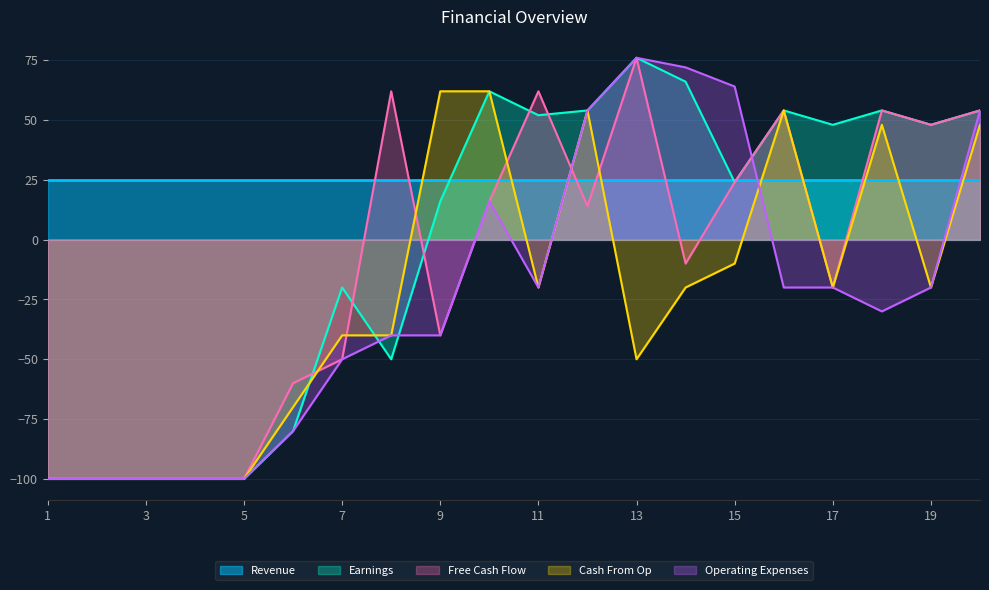

What is the difference between the maximum and minimum values in the Cash From Op series?

162